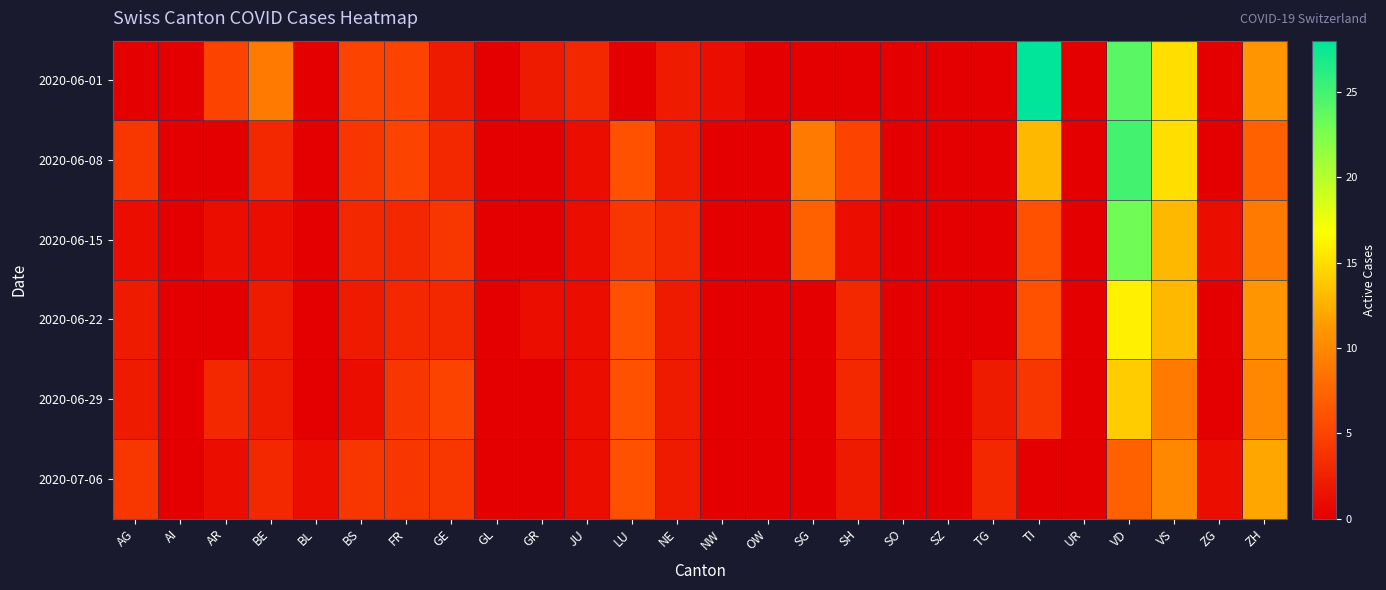

Which has a higher value, AG or SG?

AG